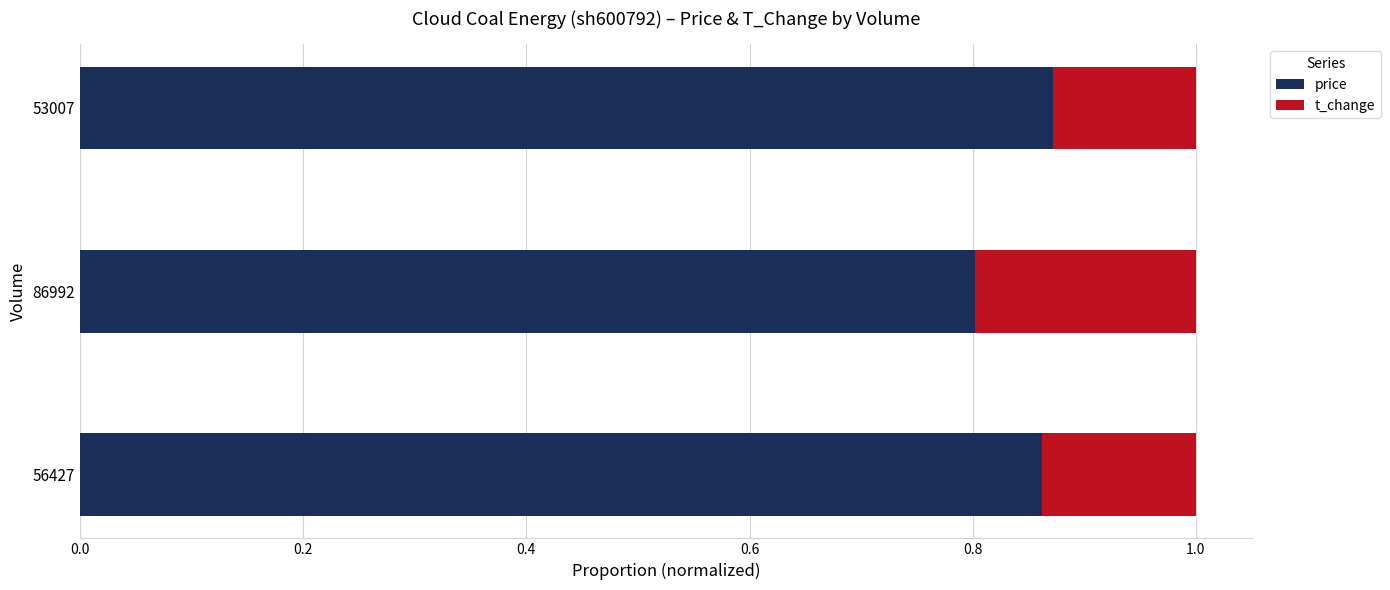

What is the sum of the price values at 53007 and 56427?

1.7